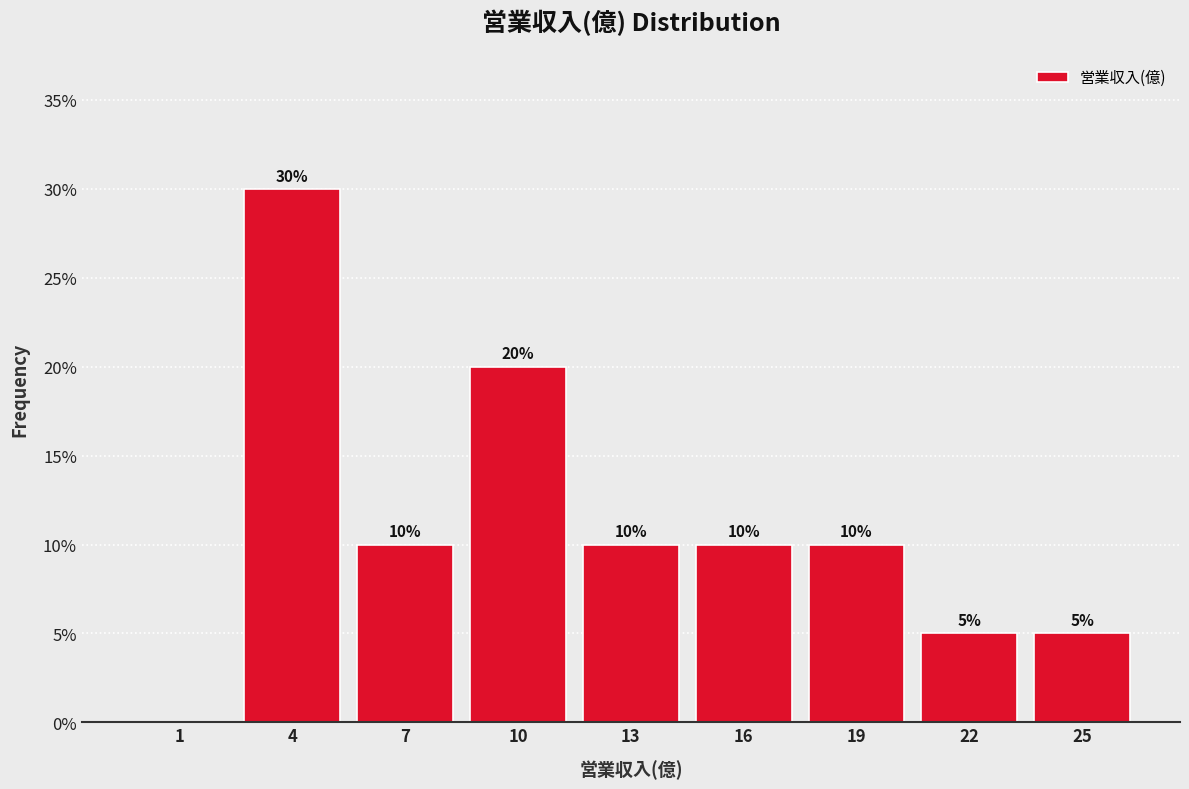

Reading left to right, what are all the values shown in this chart?

1=0	4=30	7=10	10=20	13=10	16=10	19=10	22=5	25=5